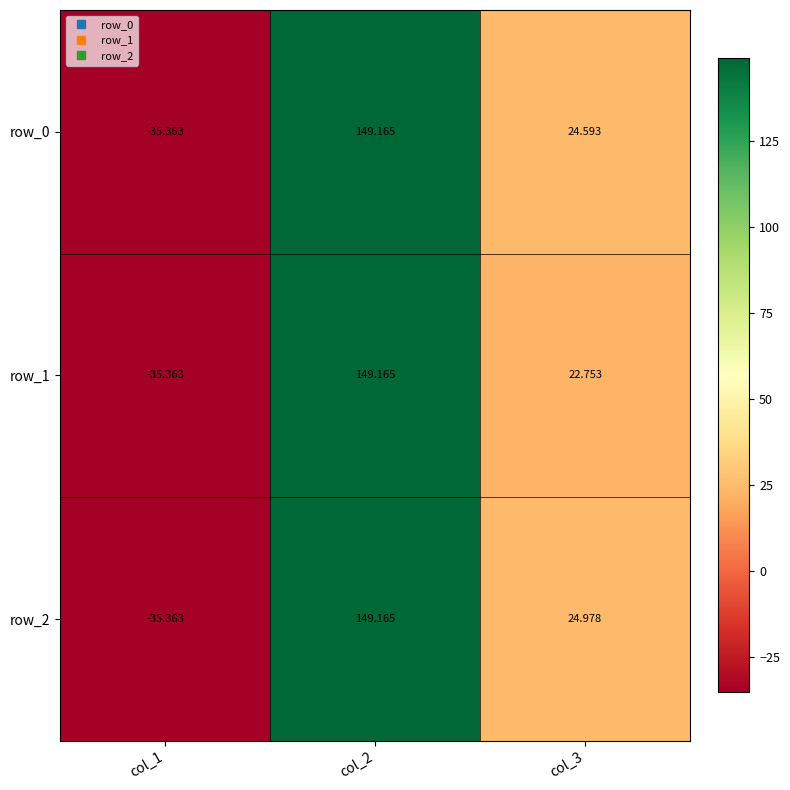

What is the smallest value displayed?

-35.4